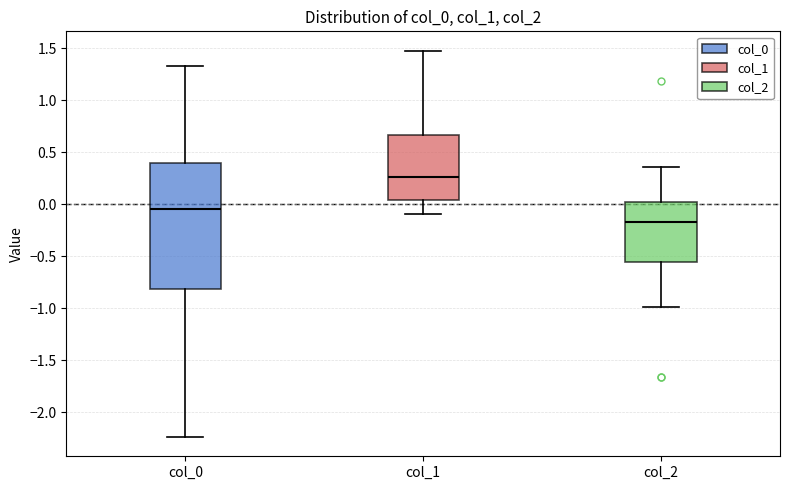

Reading left to right, transcribe this box plot: for each box, give where its median line is, the range the box spans, and where its two whiskers end, as read against the y-axis. The values are not printed on the chart, so give them approximately, as read against the axis.

col_0: median -0.05, box -0.80 to 0.40, whiskers -2.25 to 1.35
col_1: median 0.25, box 0.05 to 0.65, whiskers -0.10 to 1.50
col_2: median -0.15, box -0.55 to 0.00, whiskers -1.00 to 0.35